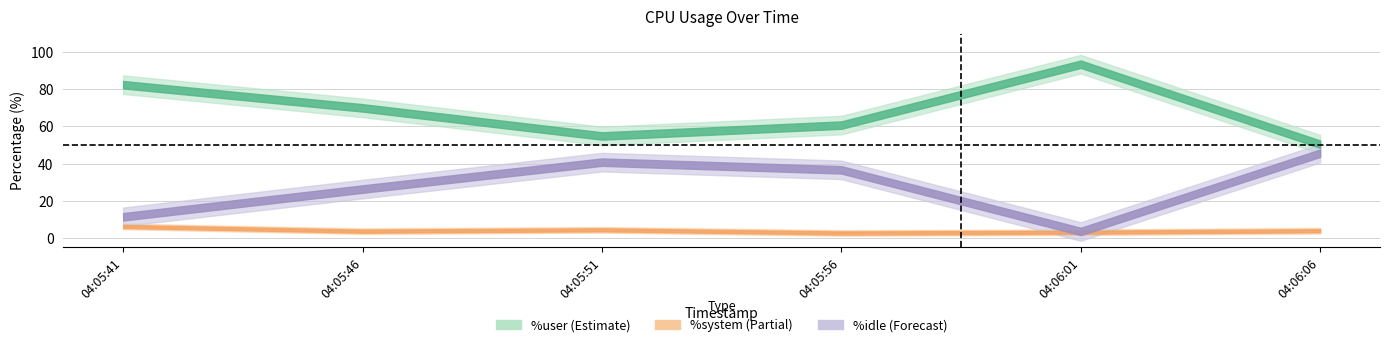

What is the sum of all %idle values?

164.1